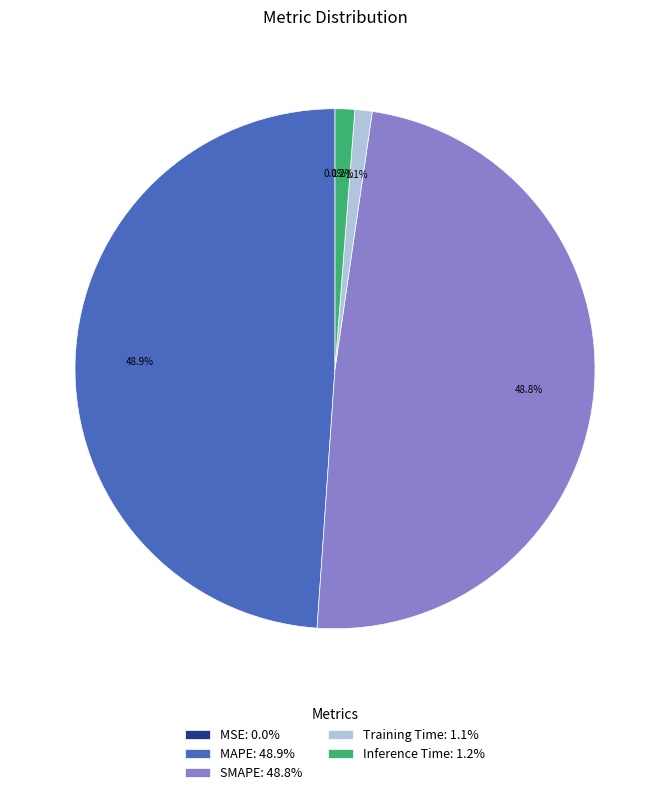

The SMAPE slice represents 35% of the pie. True or false?

False